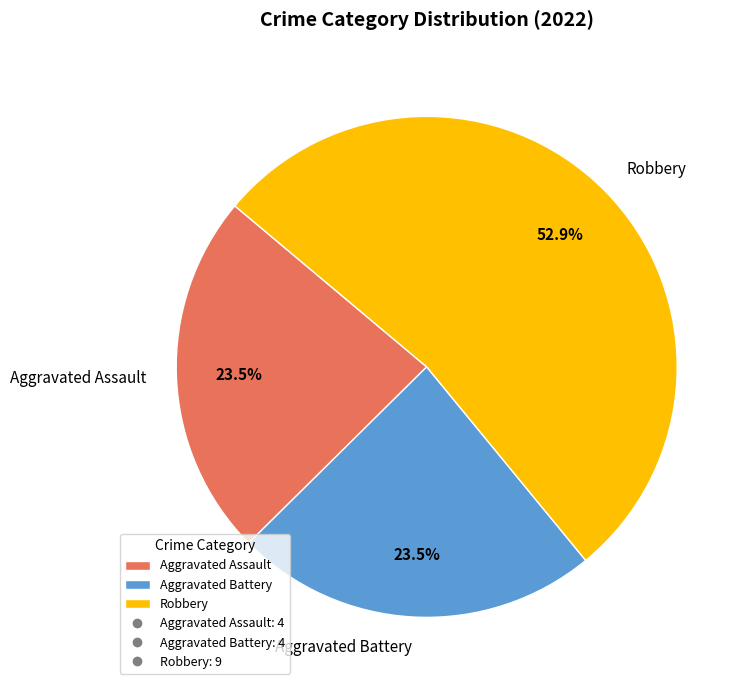

What is the ratio of the value at Aggravated Battery to the value at Robbery?

0.4